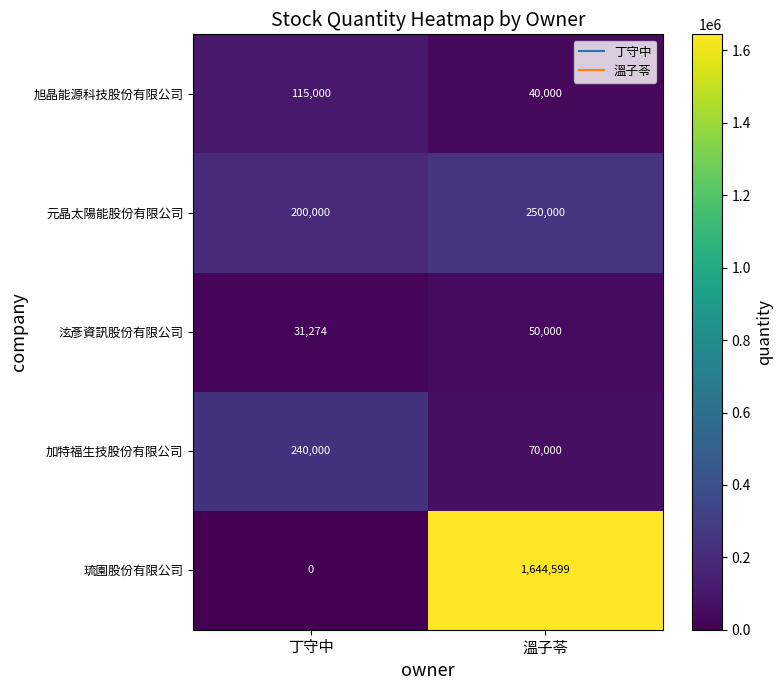

Reading left to right, transcribe all the data shown in this chart.

旭晶能源科技股份有限公司: 115000	40000
元晶太陽能股份有限公司: 200000	250000
泫彥資訊股份有限公司: 31274	50000
加特福生技股份有限公司: 240000	70000
琉園股份有限公司: 0	1644599